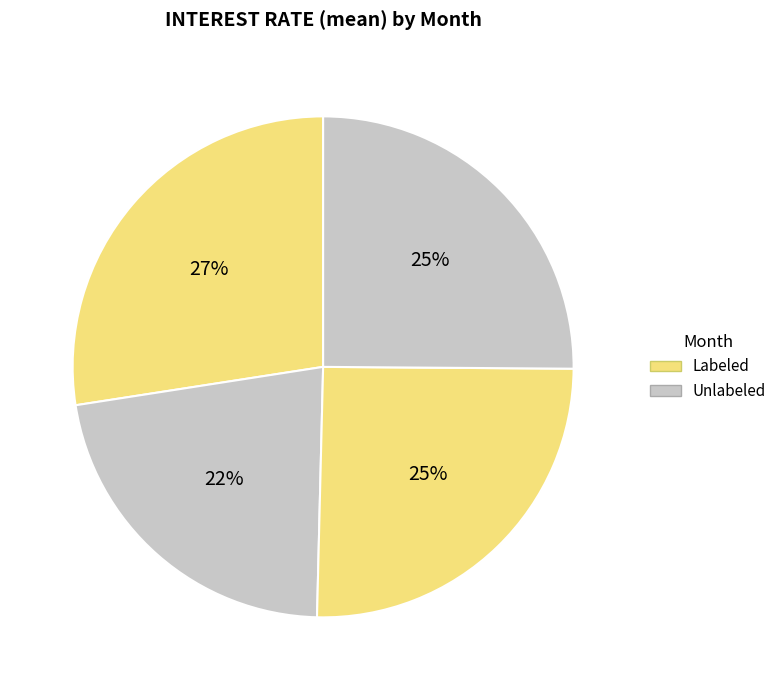

Rank the categories by value from highest to lowest.

2013-04, 2015-11, 2017-01, 2013-06